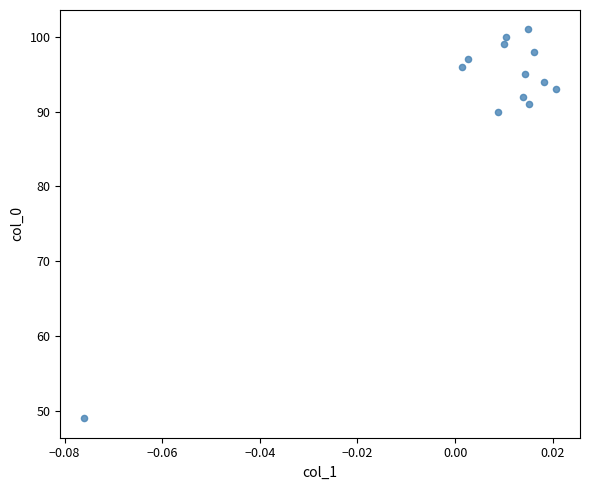

What is the range of Y values (max minus min)?

52